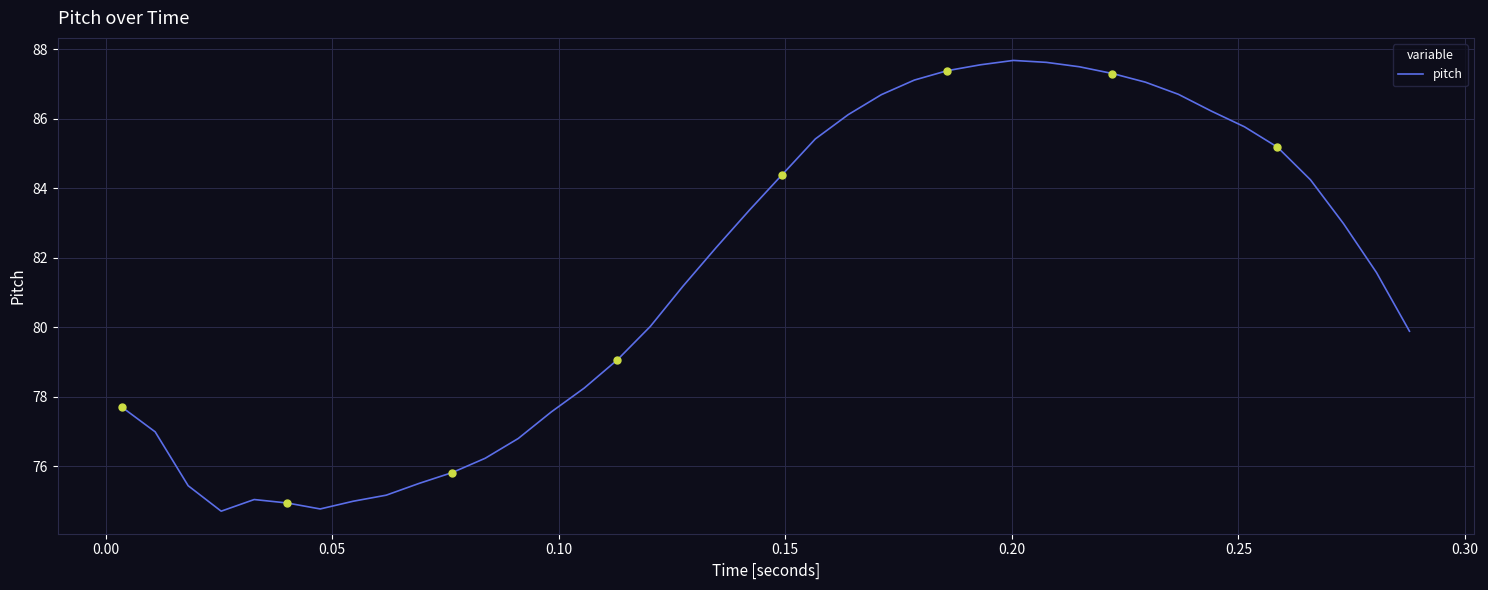

What is the smallest value displayed?

74.7